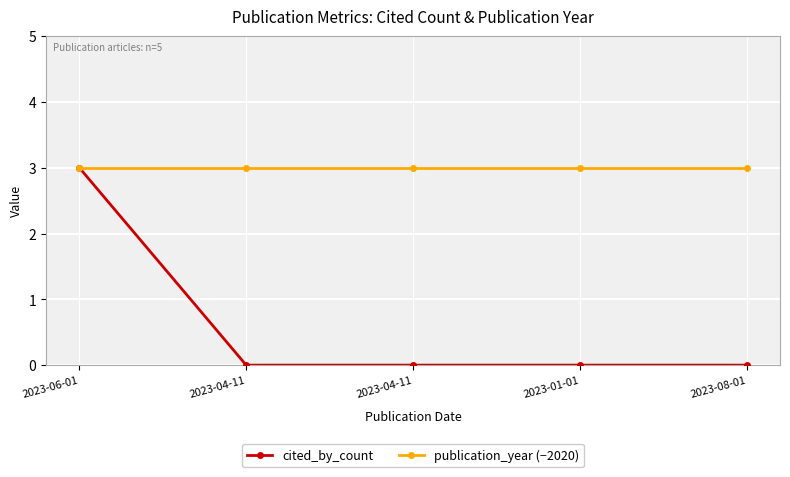

How many lines are shown in the chart?

2